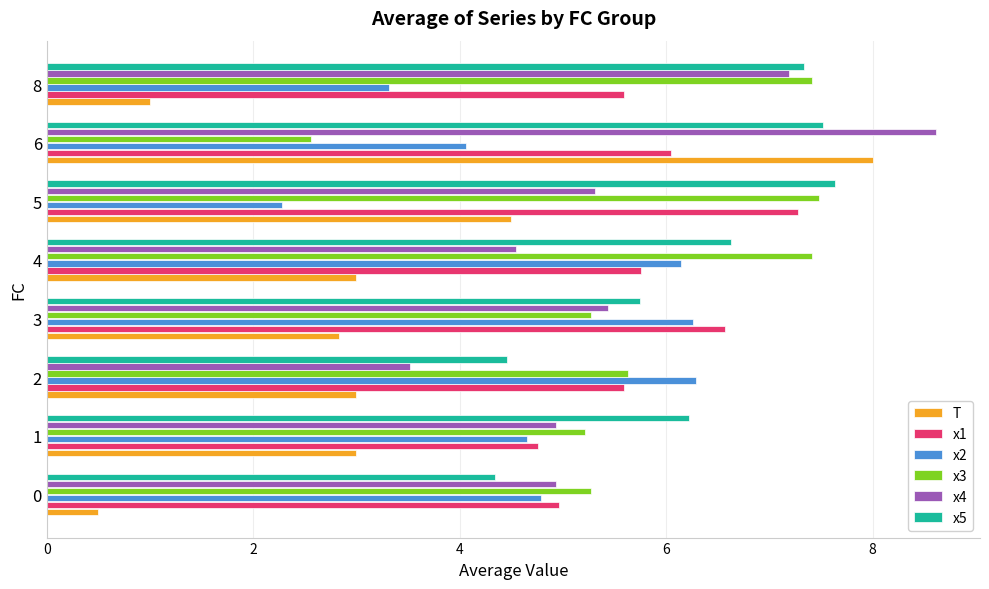

What is the sum of the x4 values at 6 and 4?

13.2